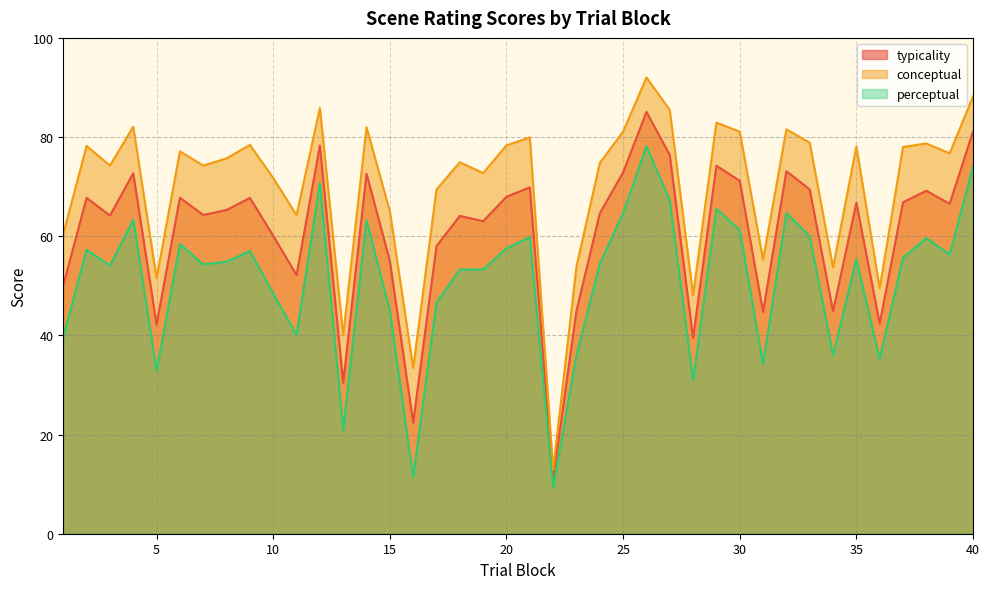

At which category is the sum across all series the highest?

26